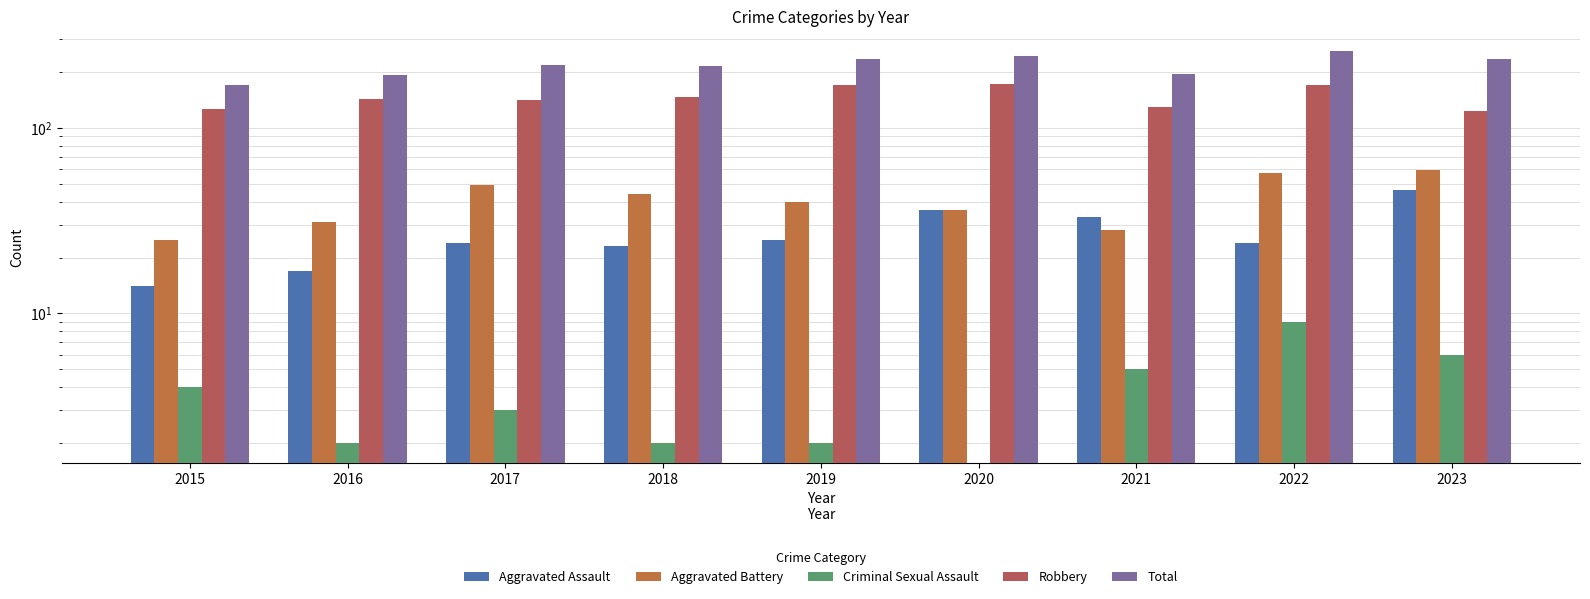

What is the highest value of the Aggravated Battery series?

59